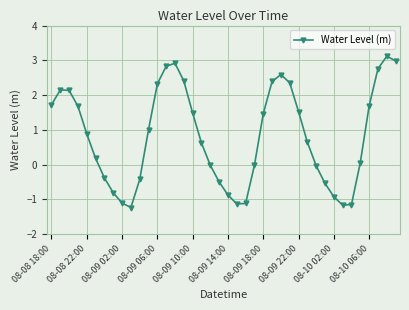

What is the minimum value shown in the chart?

-1.2